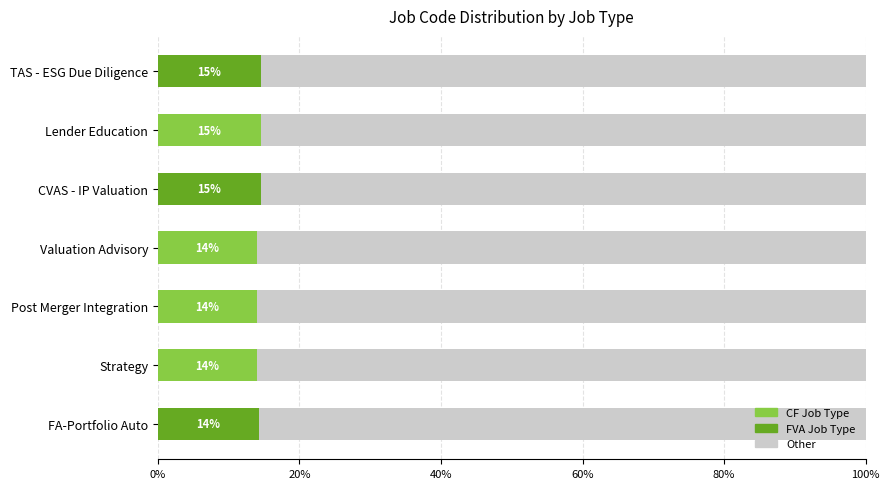

What is the total value across all series at CVAS - IP Valuation?

100.0